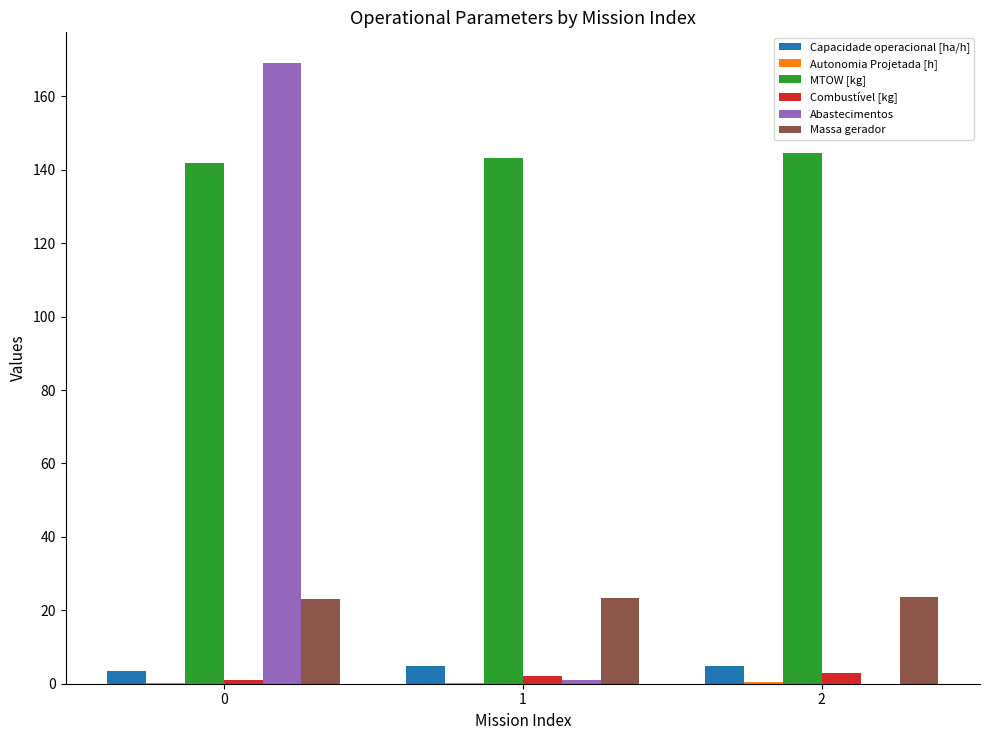

True or false: Massa gerador has a value of 23.0 at 0.

True